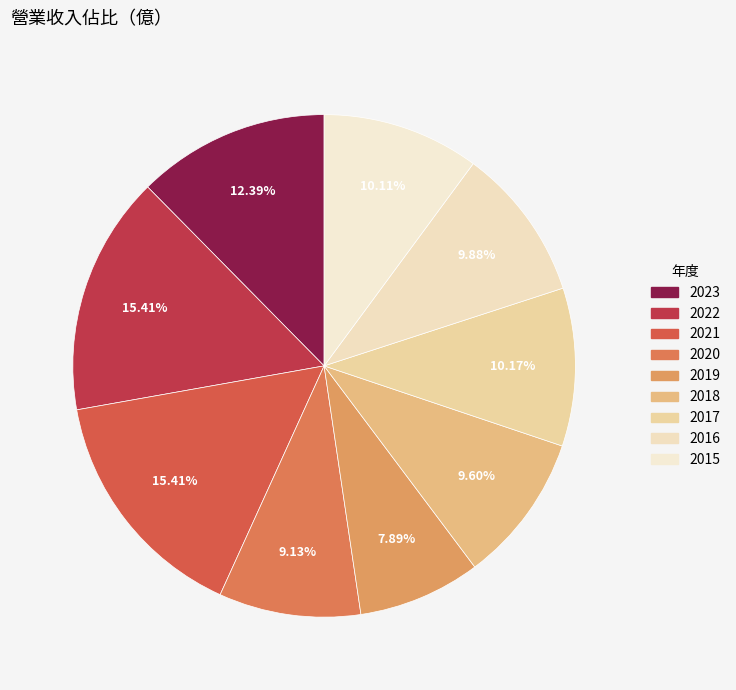

Which category has the smallest portion of the pie?

2019